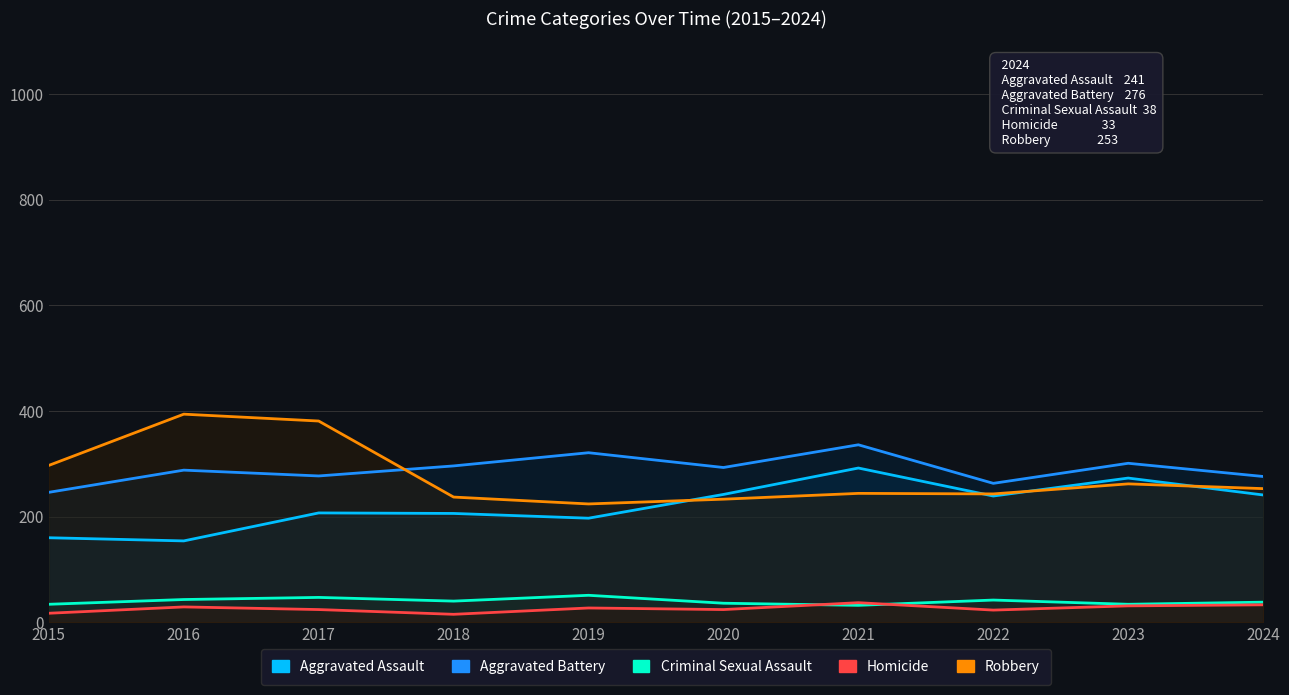

What is the difference between the second highest and second lowest values in the Homicide series?

16